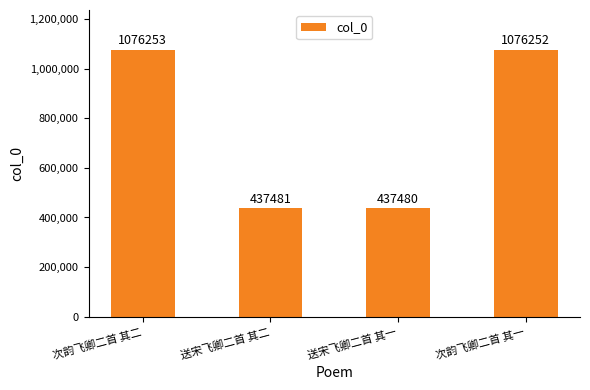

What is the sum of all values?

3027466